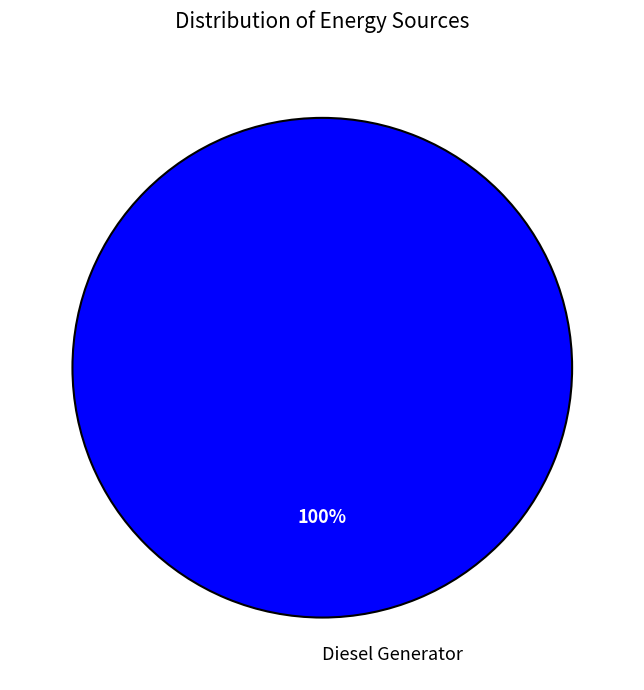

To the nearest percent, what portion does Diesel Generator represent?

100%